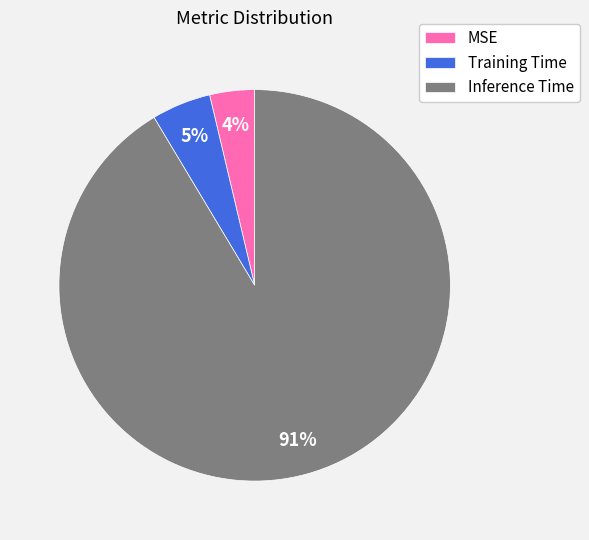

To the nearest percent, what is the combined percentage of MSE and Training Time?

9%